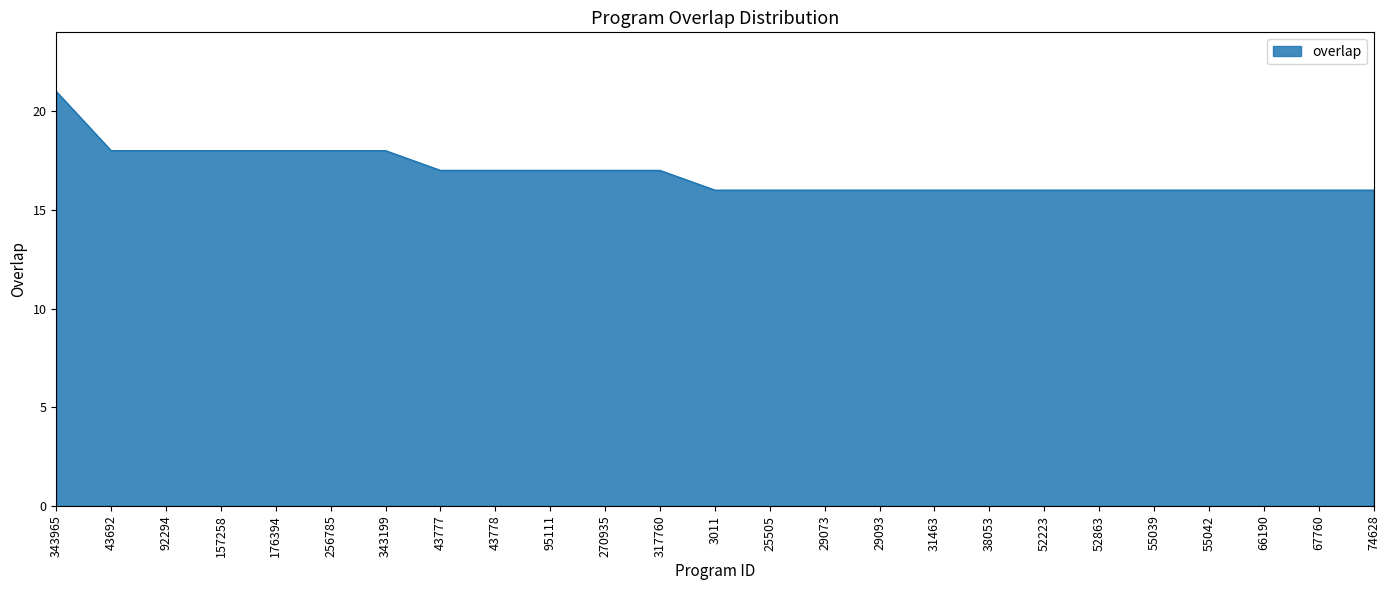

Reading left to right, extract all data points from this chart.

343965=21	43692=18	92294=18	157258=18	176394=18	256785=18	343199=18	43777=17	43778=17	95111=17	270935=17	317760=17	3011=16	25505=16	29073=16	29093=16	31463=16	38053=16	52223=16	52863=16	55039=16	55042=16	66190=16	67760=16	74628=16